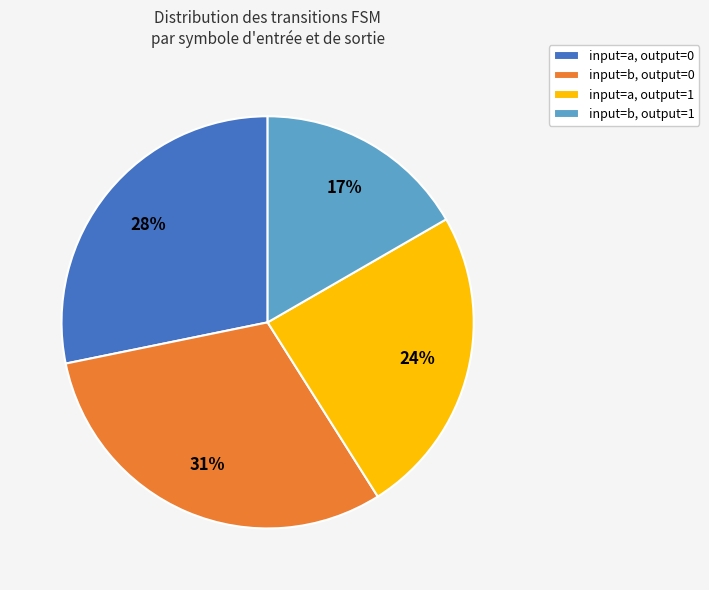

Which has a higher value, input=b, output=1 or input=a, output=0?

input=a, output=0